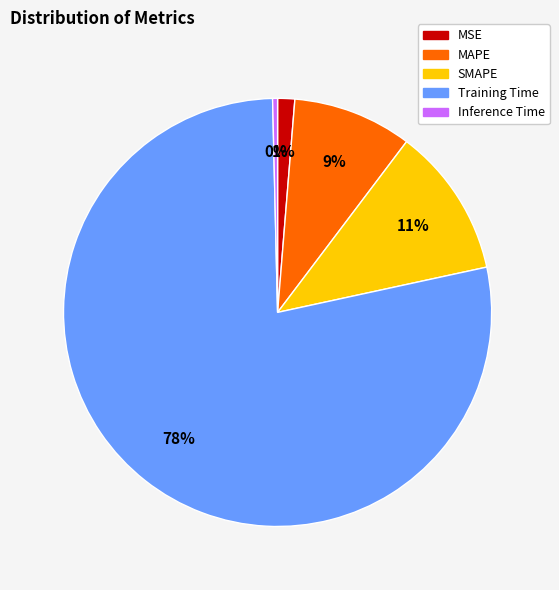

True or false: Inference Time accounts for 0% of the total.

True